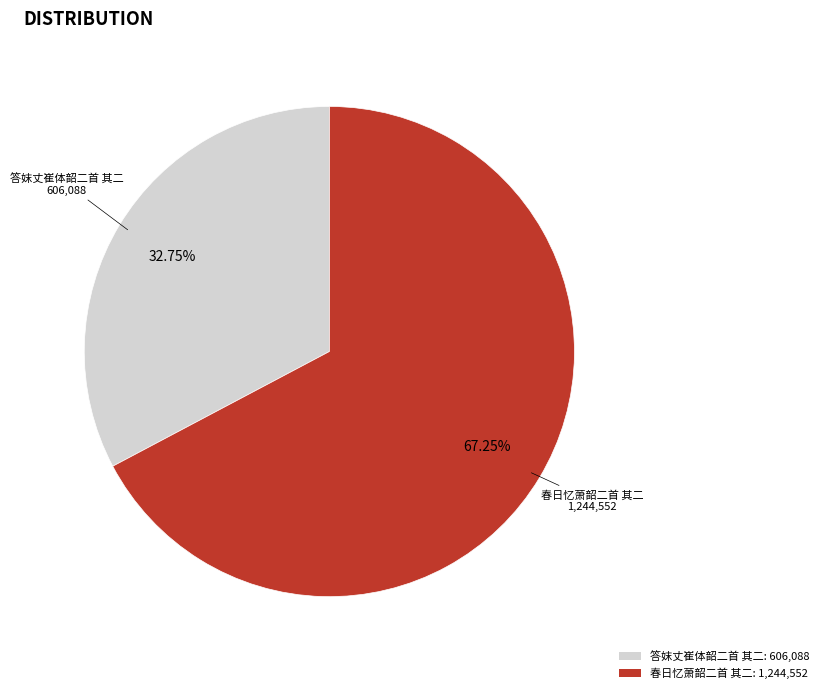

What percentage do 答妺丈崔体韶二首 其二 and 春日忆萧韶二首 其二 together represent?

100.0%